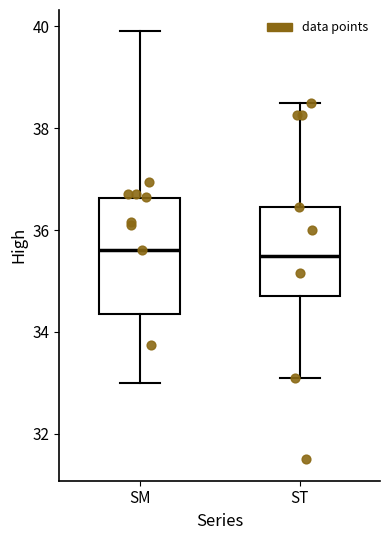

Reading left to right, transcribe this box plot: for each box, give where its median line is, the range the box spans, and where its two whiskers end, as read against the y-axis. The values are not printed on the chart, so give them approximately, as read against the axis.

SM: median 35.6, box 34.4 to 36.6, whiskers 33.0 to 40.0
ST: median 35.6, box 34.8 to 36.4, whiskers 33.2 to 38.6